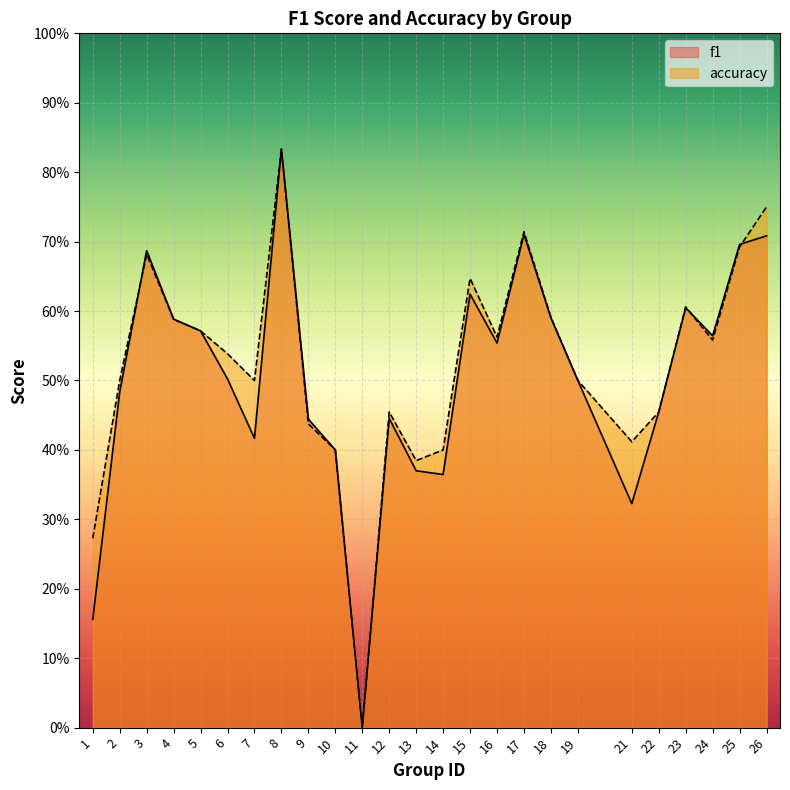

How many lines are shown in the chart?

2